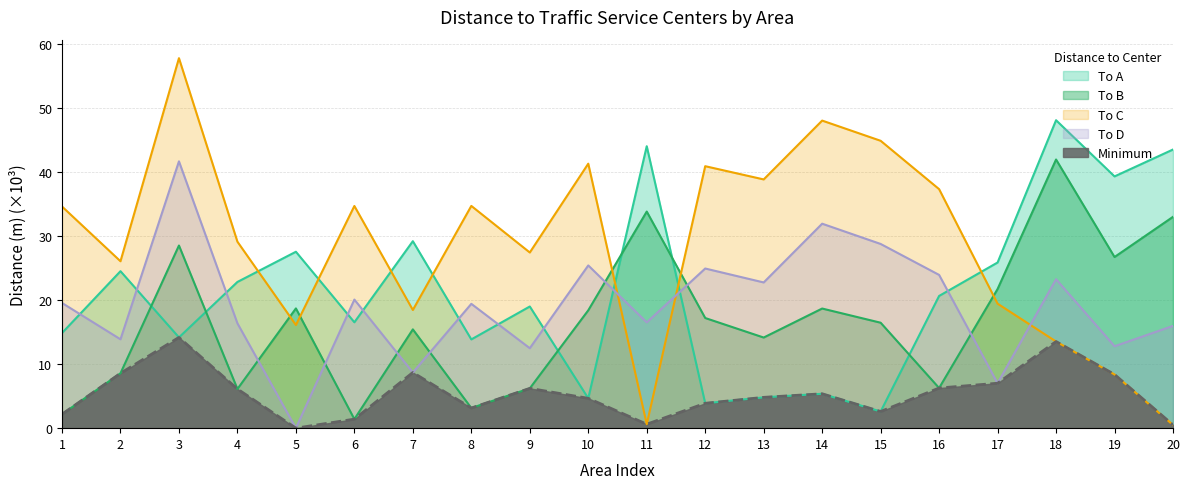

How many data points in To A are above 20?

10